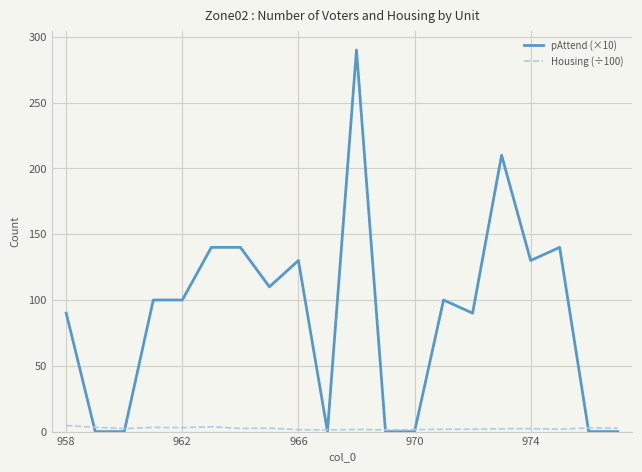

Rank the series by their maximum value, from lowest to highest.

Housing (÷100), pAttend (×10)